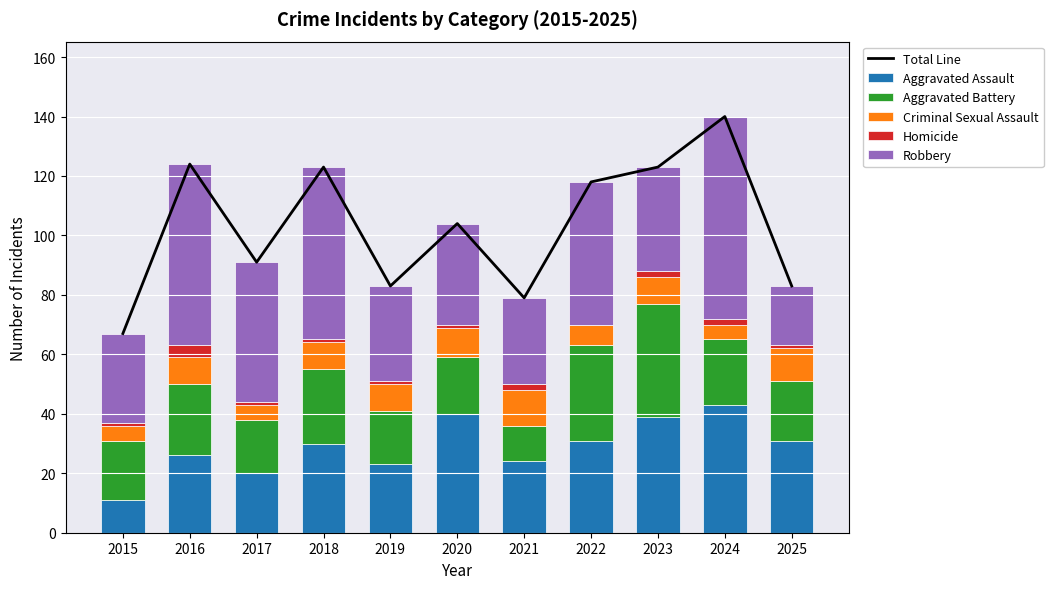

Which category has the lowest value across all series?

2022